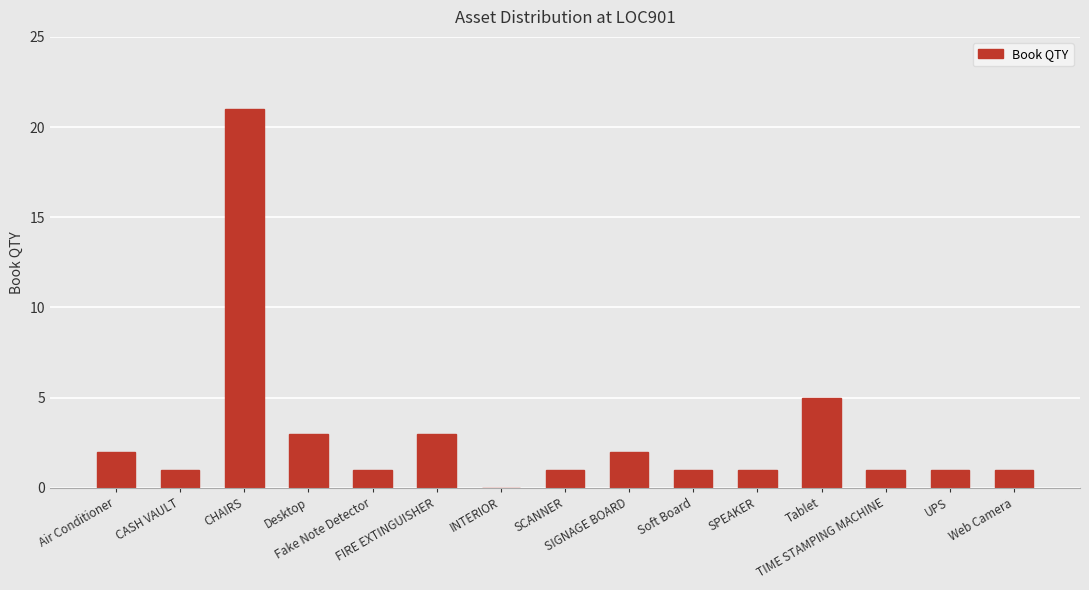

What is the maximum value shown in the chart?

21